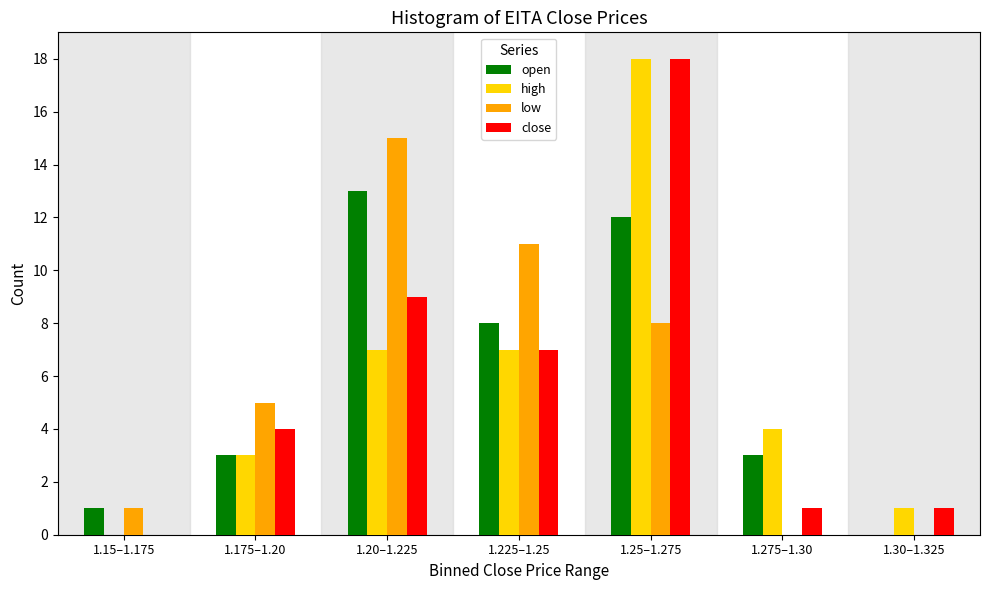

Reading right to left, transcribe all the data shown in this chart.

open: 1.30–1.325=0	1.275–1.30=3	1.25–1.275=12	1.225–1.25=8	1.20–1.225=13	1.175–1.20=3	1.15–1.175=1
high: 1.30–1.325=1	1.275–1.30=4	1.25–1.275=18	1.225–1.25=7	1.20–1.225=7	1.175–1.20=3	1.15–1.175=0
low: 1.30–1.325=0	1.275–1.30=0	1.25–1.275=8	1.225–1.25=11	1.20–1.225=15	1.175–1.20=5	1.15–1.175=1
close: 1.30–1.325=1	1.275–1.30=1	1.25–1.275=18	1.225–1.25=7	1.20–1.225=9	1.175–1.20=4	1.15–1.175=0